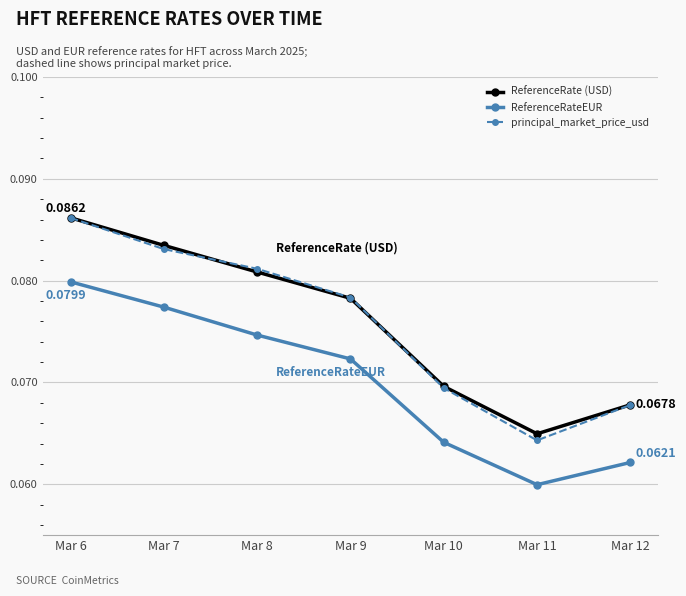

Which series changed the most between Mar 9 and Mar 11?

principal_market_price_usd